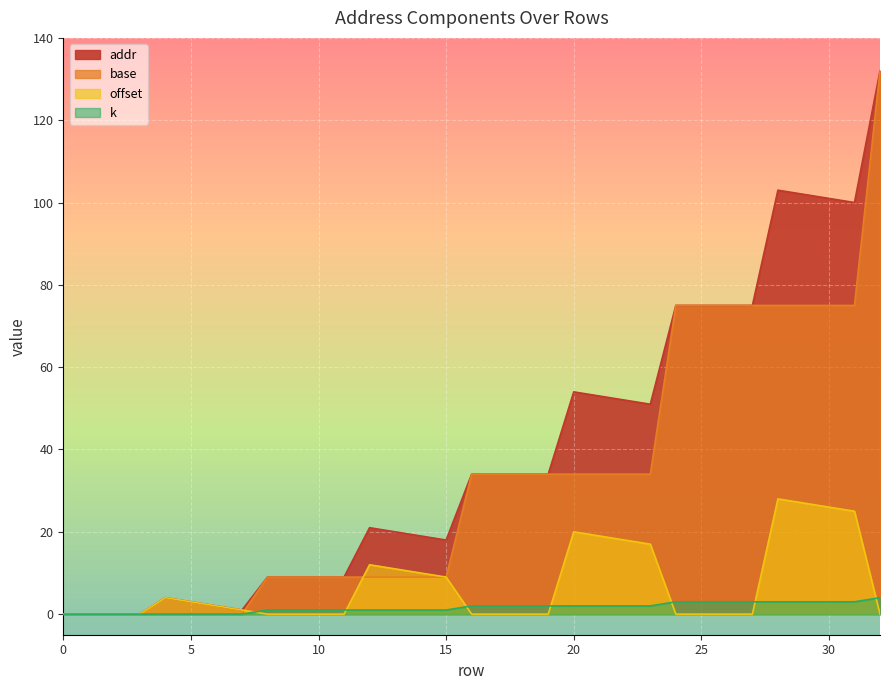

At which label does base first exceed 34?

24